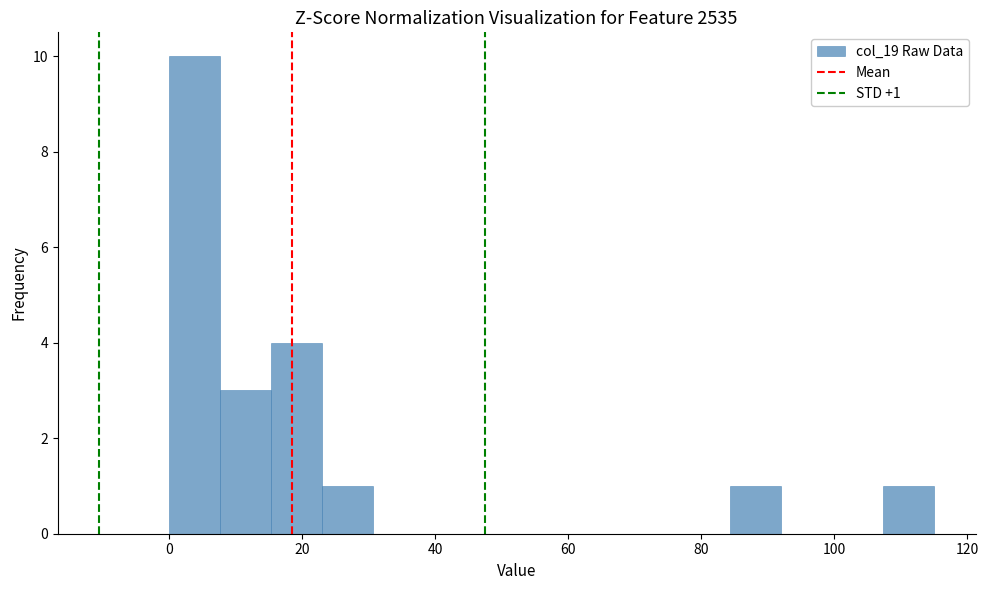

Around what value on the x-axis is the tallest bar? Give the approximate position of its centre, as read against the axis.

4